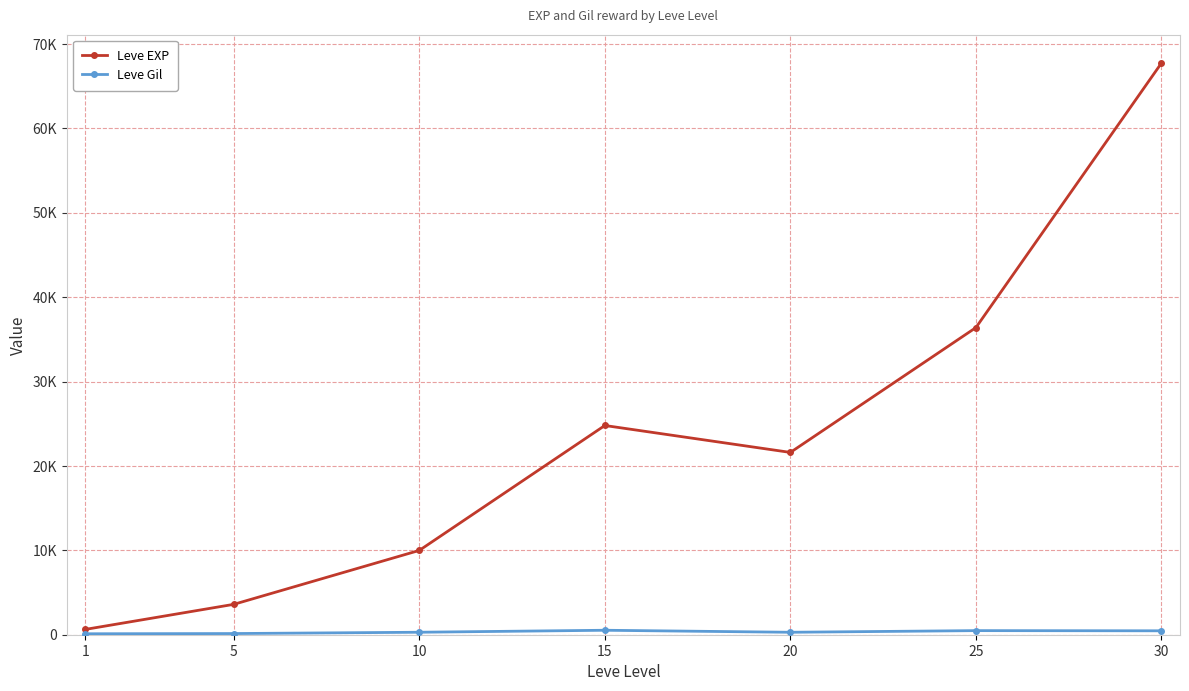

Is this an area chart (filled region under the line)?

No